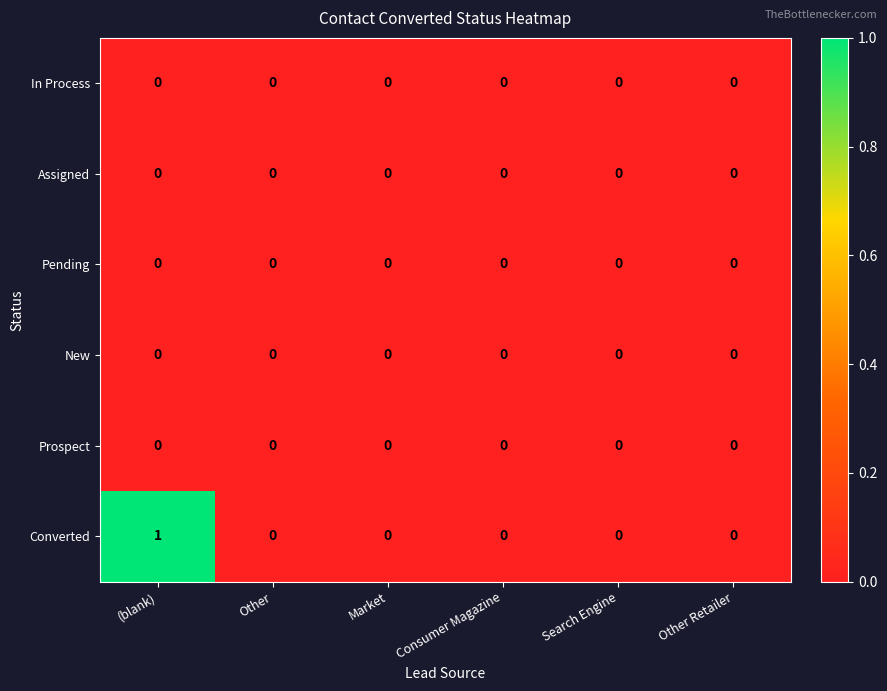

How many data points does each series have?

6